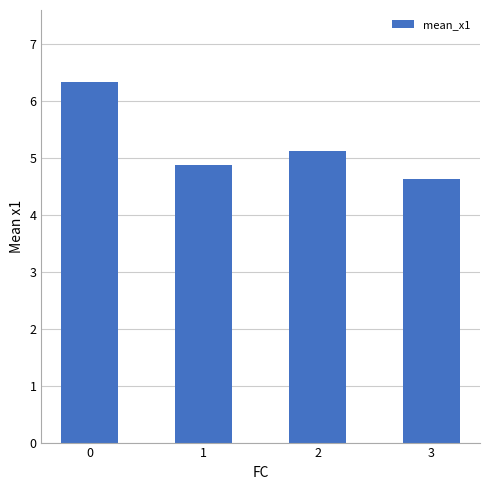

List the labels in order of value, largest first.

0, 2, 1, 3